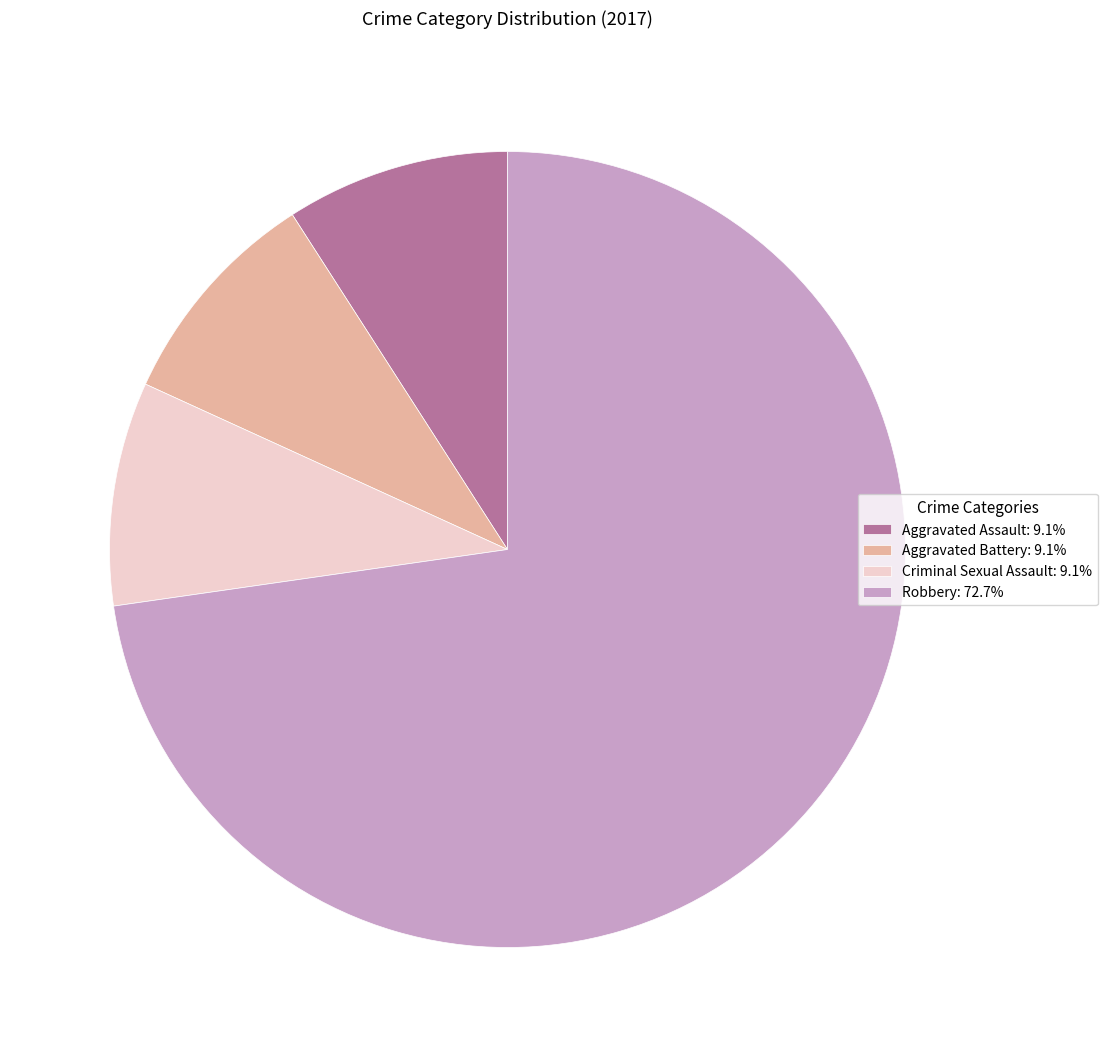

Combined, do Aggravated Battery and Robbery account for over 50%?

Yes